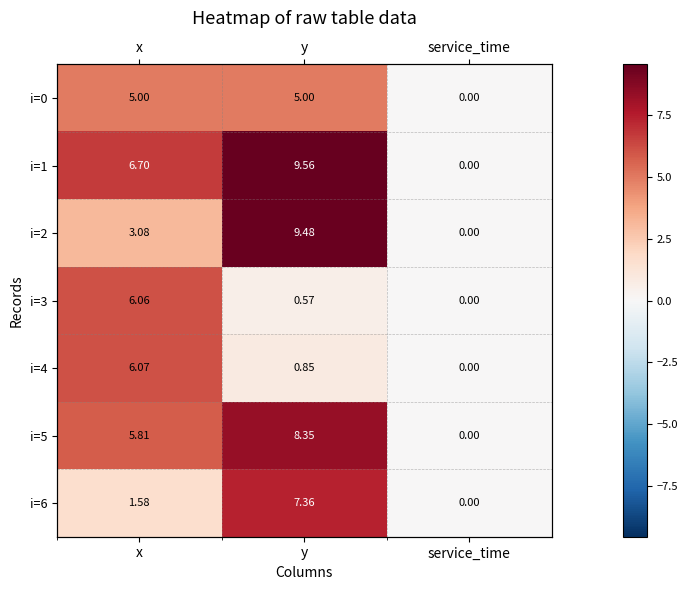

What is the difference between the highest and lowest values at x?

5.1